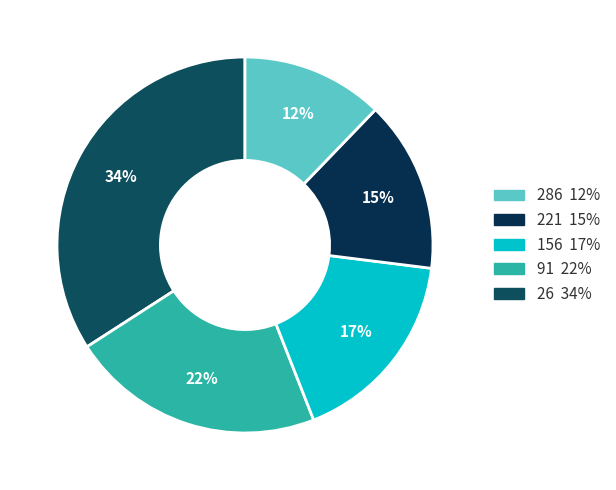

How many slices are in this pie chart?

5